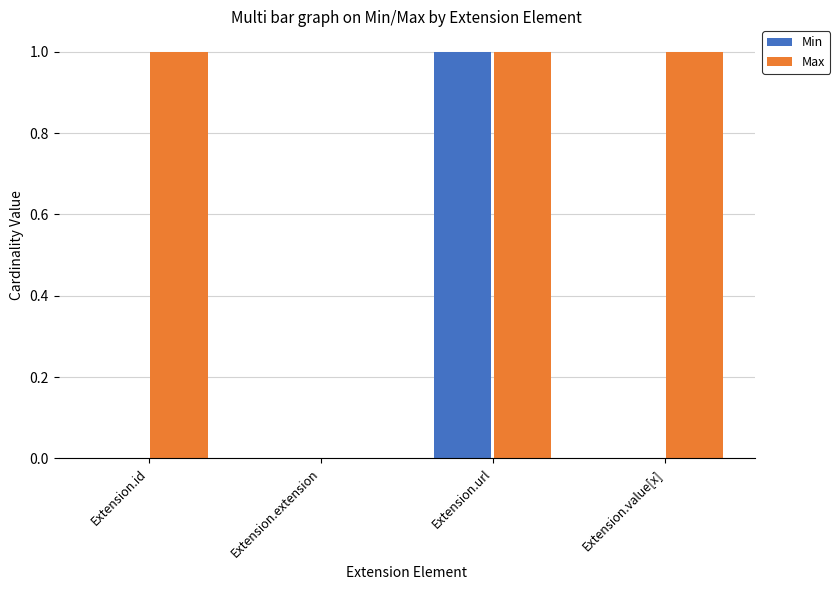

What is the sum of all Max values?

3